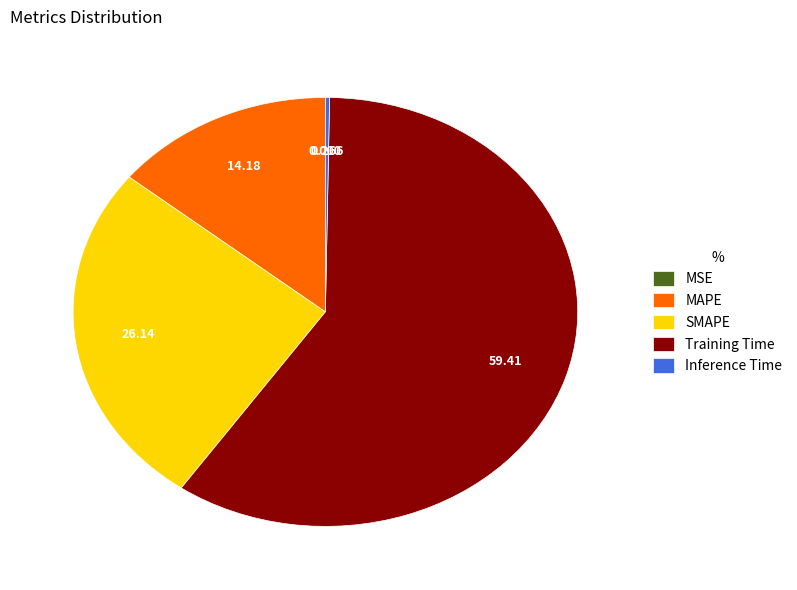

What is the majority slice?

Training Time